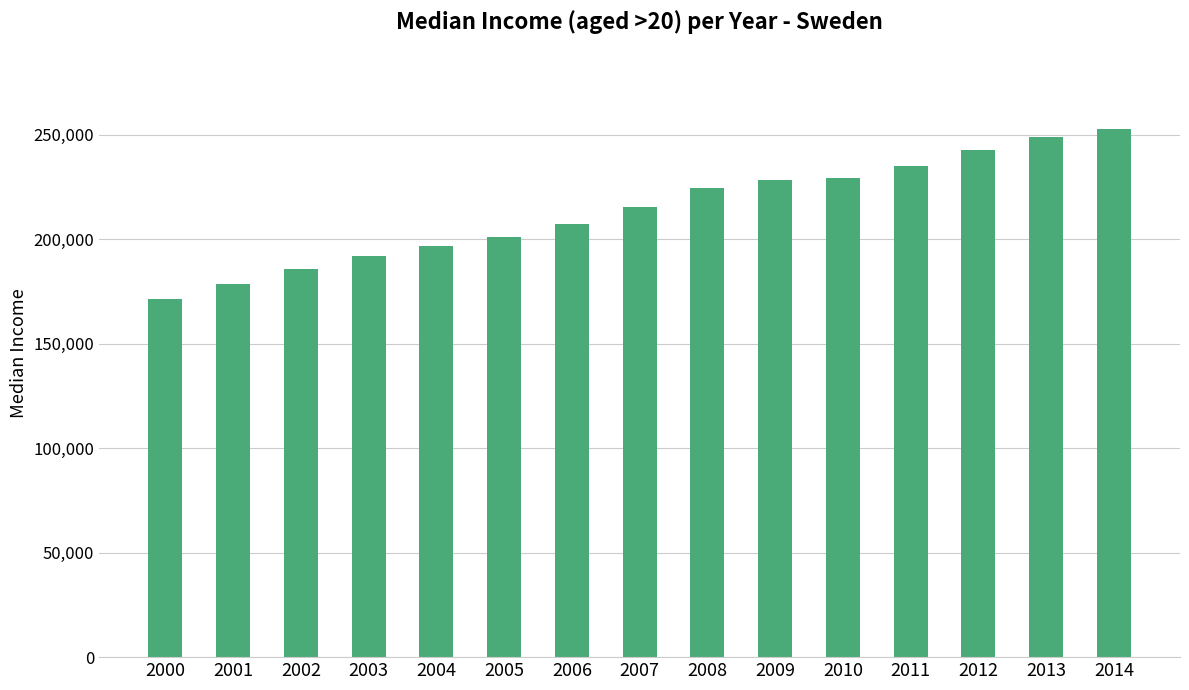

How many data points are less than 215288?

7